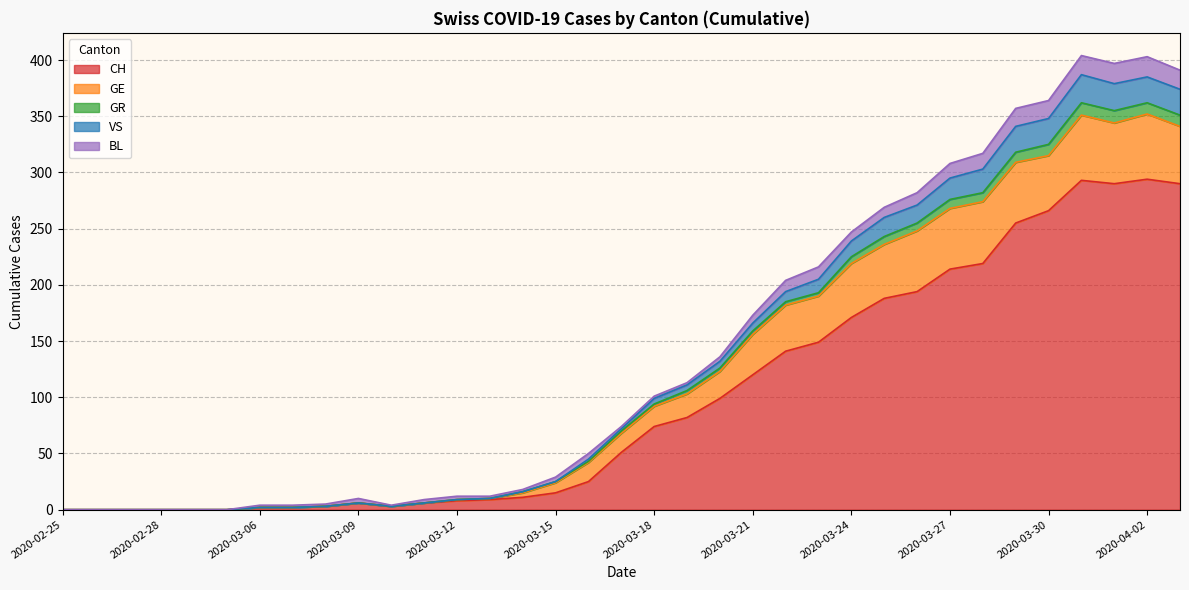

What is the label of the 28th point from the right?

2020-03-07